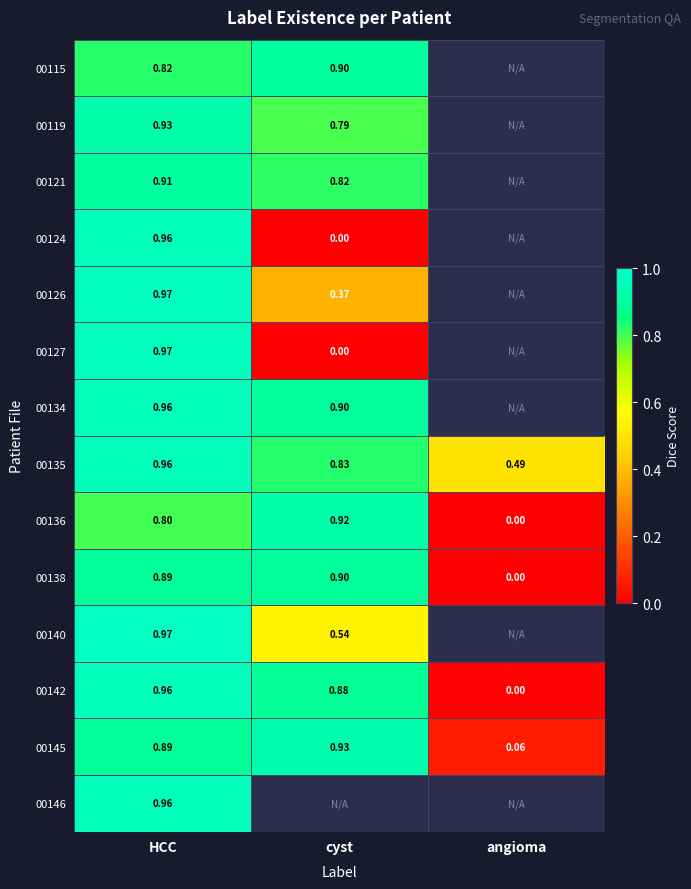

How many series are shown in this chart?

14